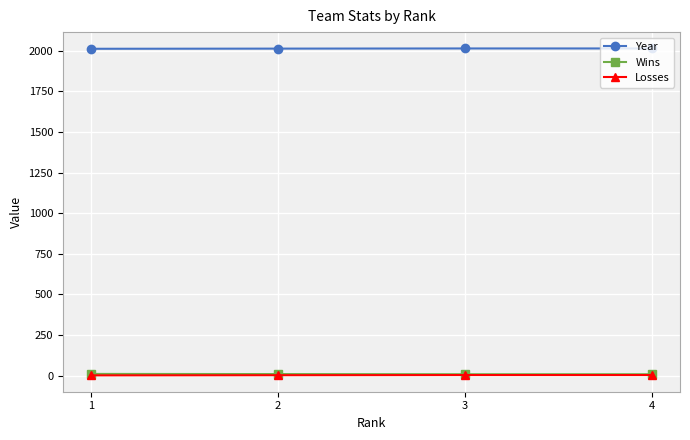

True or false: Year and Wins cross at least once.

False